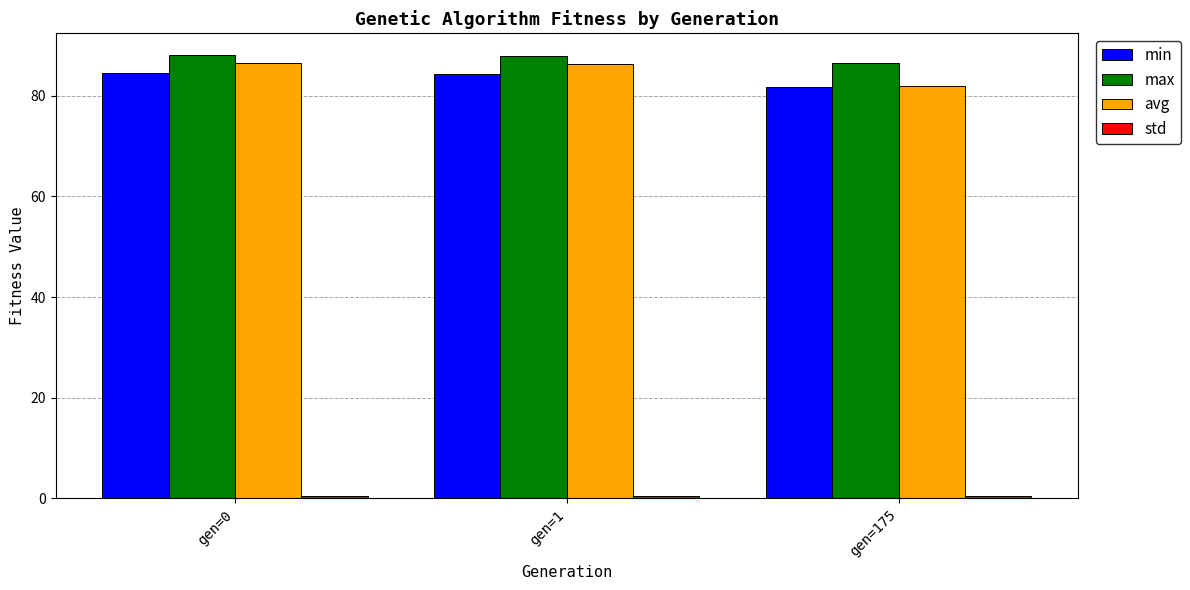

How many bars are there in each group?

4